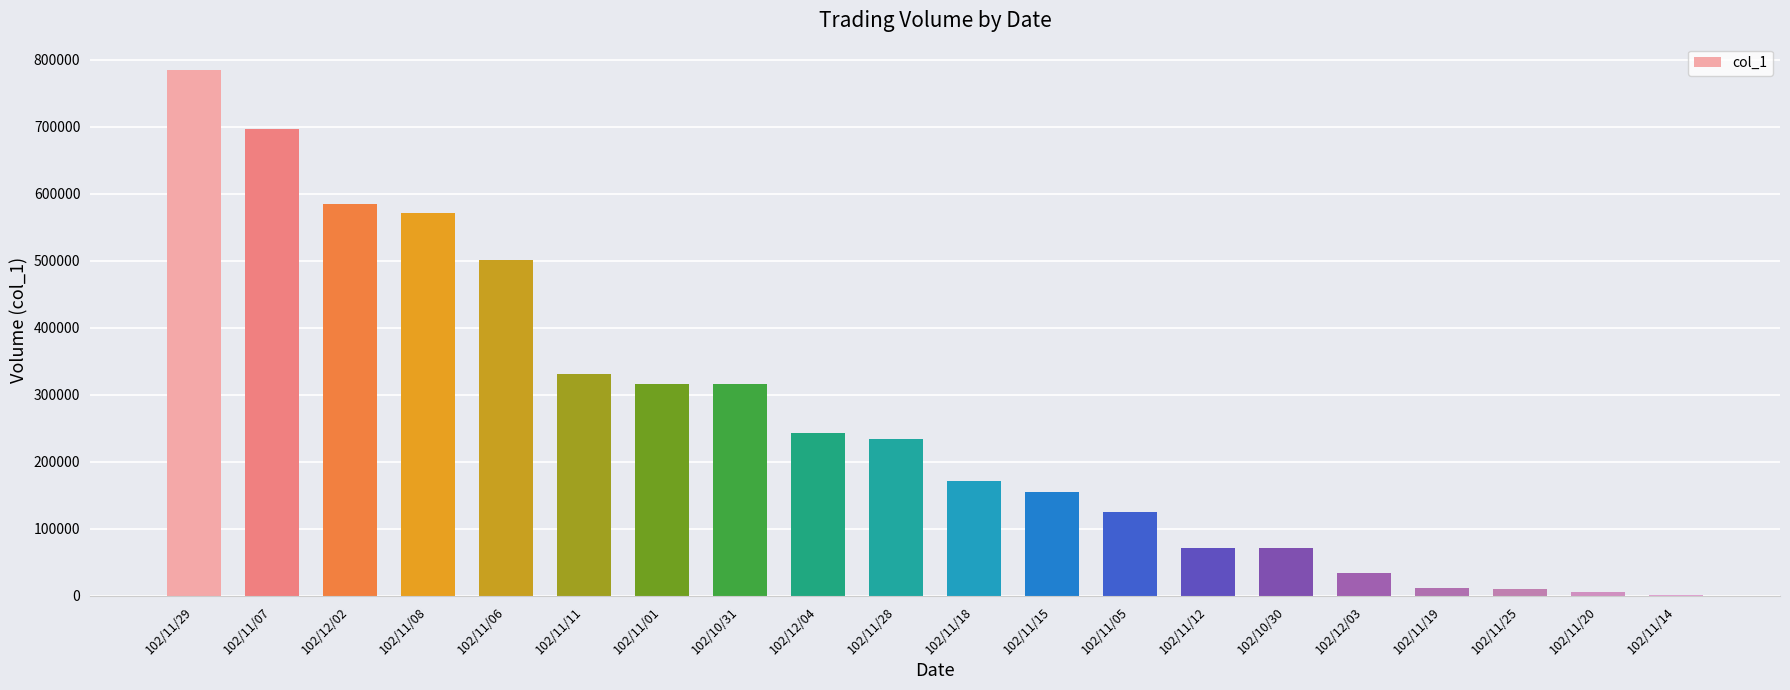

What is the greatest value displayed?

785000